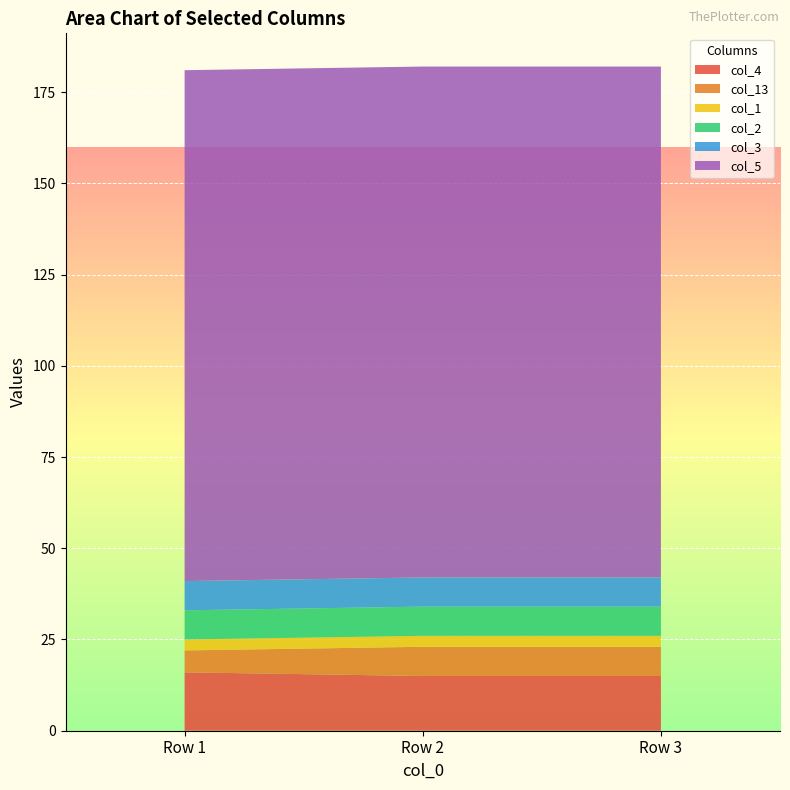

Reading right to left, transcribe all the data shown in this chart.

col_4: Row 3=15	Row 2=15	Row 1=16
col_13: Row 3=8	Row 2=8	Row 1=6
col_1: Row 3=3	Row 2=3	Row 1=3
col_2: Row 3=8	Row 2=8	Row 1=8
col_3: Row 3=8	Row 2=8	Row 1=8
col_5: Row 3=140	Row 2=140	Row 1=140